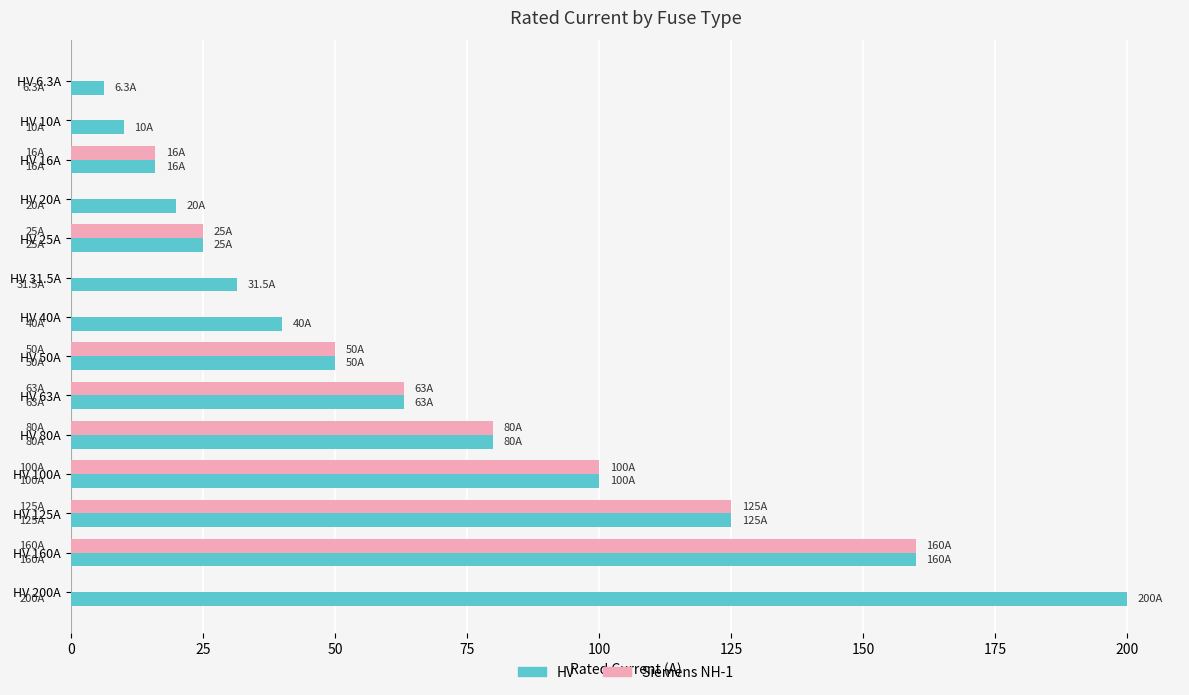

Which series has the largest total across all categories?

HV